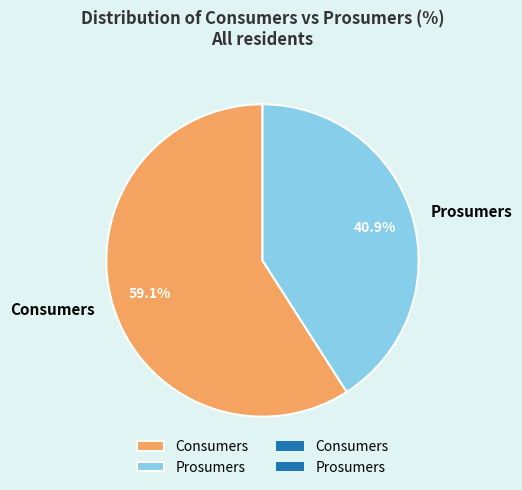

Is it true that Consumers is 72% of the pie?

False